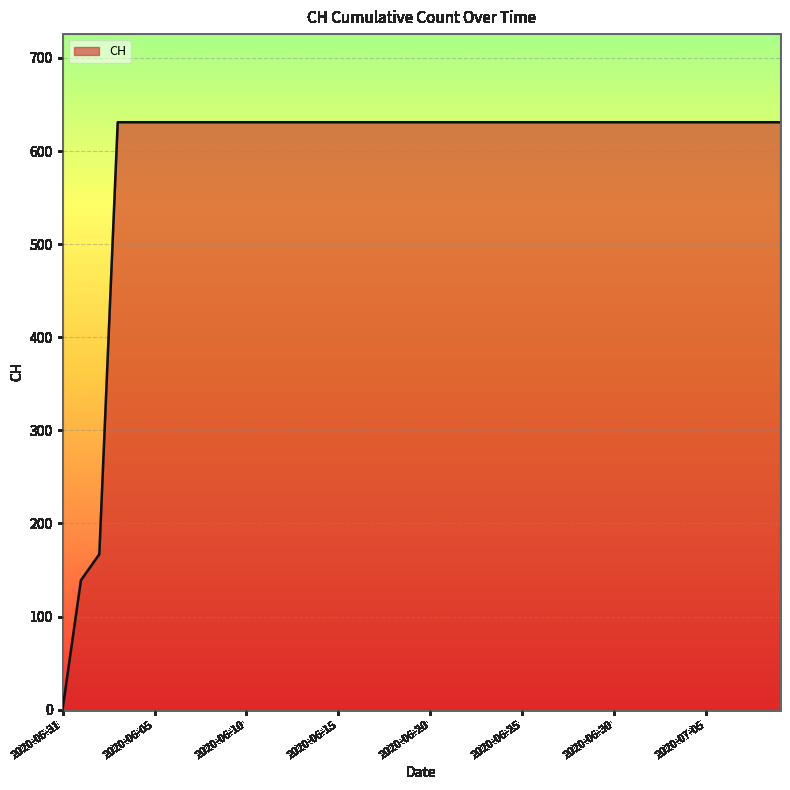

What is the difference between the maximum and minimum values?

631